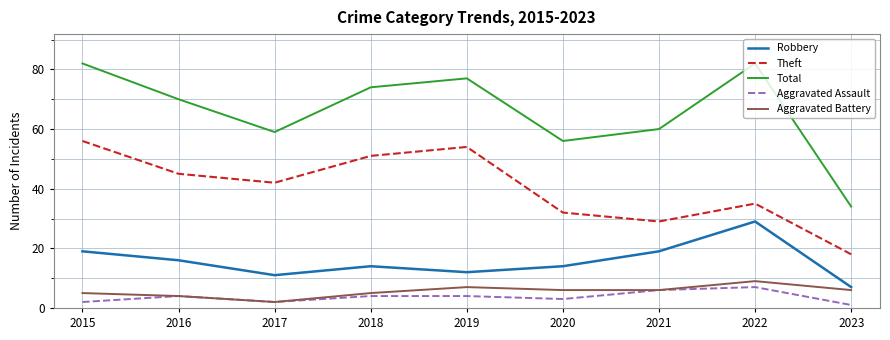

Where is the first local minimum for Aggravated Battery?

2017